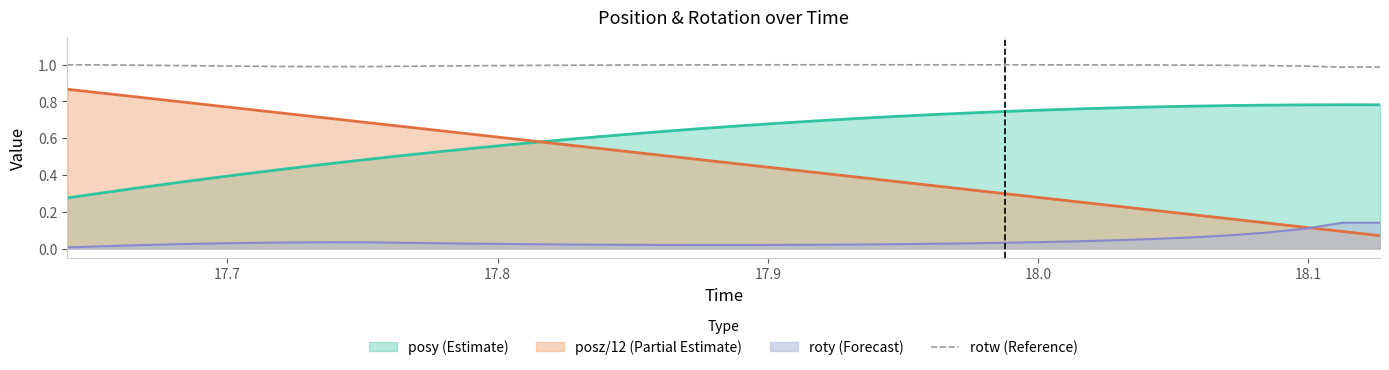

List the series in order of their peak value, lowest first.

roty (Forecast), posy (Estimate), posz/12 (Partial Estimate), rotw (Reference)